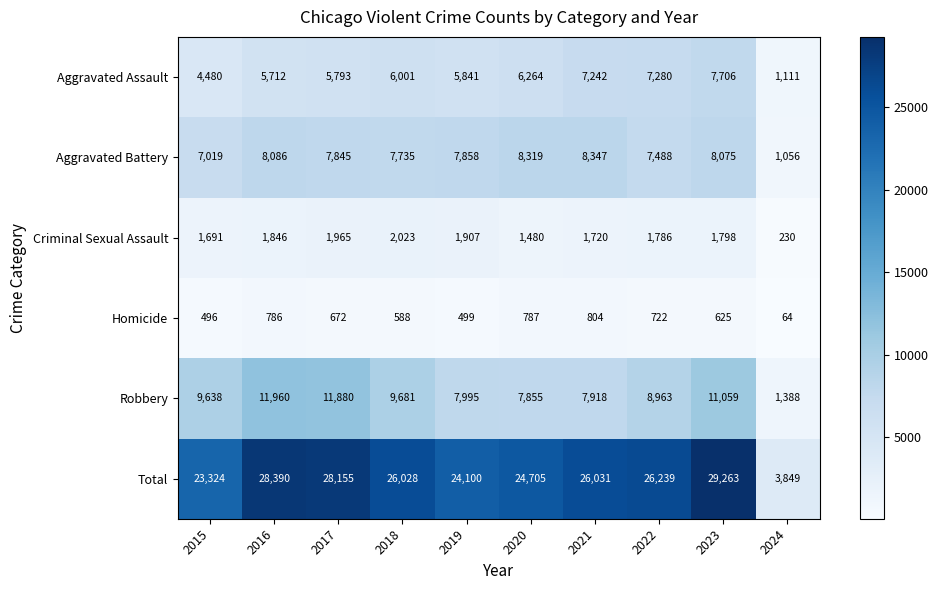

At which label does Robbery reach its peak?

2016